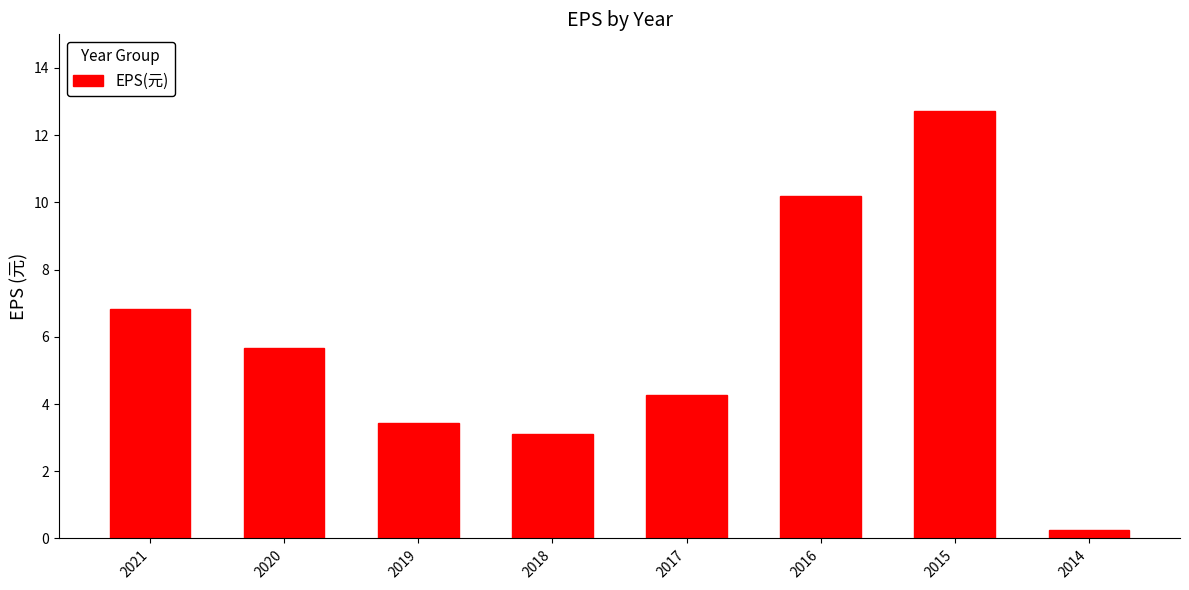

List the labels in order of value, largest first.

2015, 2016, 2021, 2020, 2017, 2019, 2018, 2014